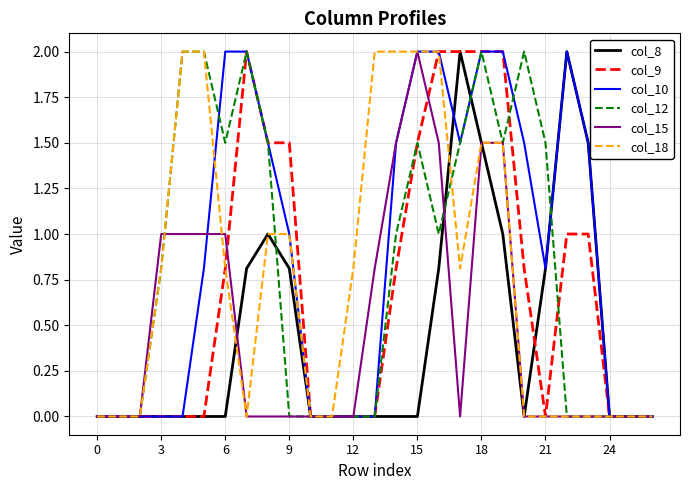

What is the highest value of the col_10 series?

2.0